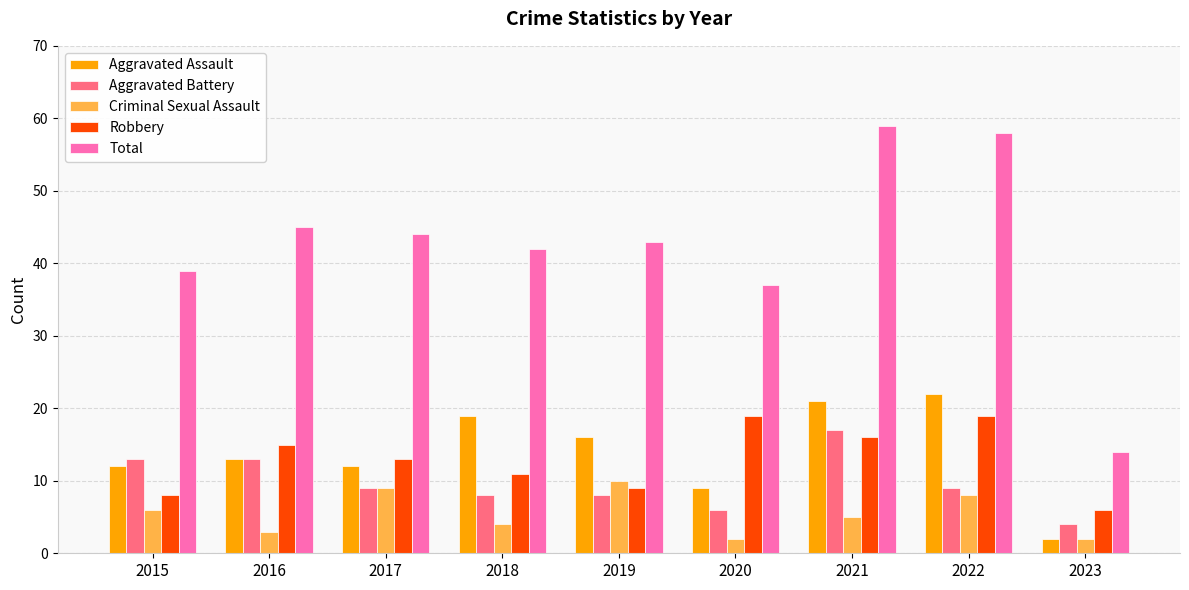

Rank the series at 2022 from highest to lowest value.

Total, Aggravated Assault, Robbery, Aggravated Battery, Criminal Sexual Assault